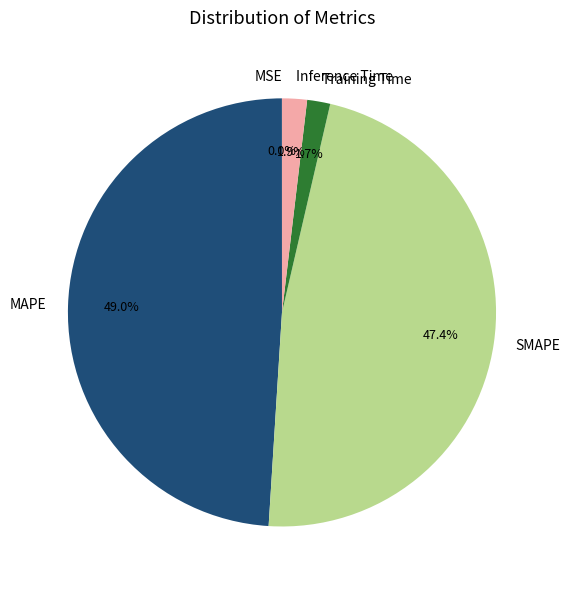

True or false: SMAPE accounts for 47% of the total.

True